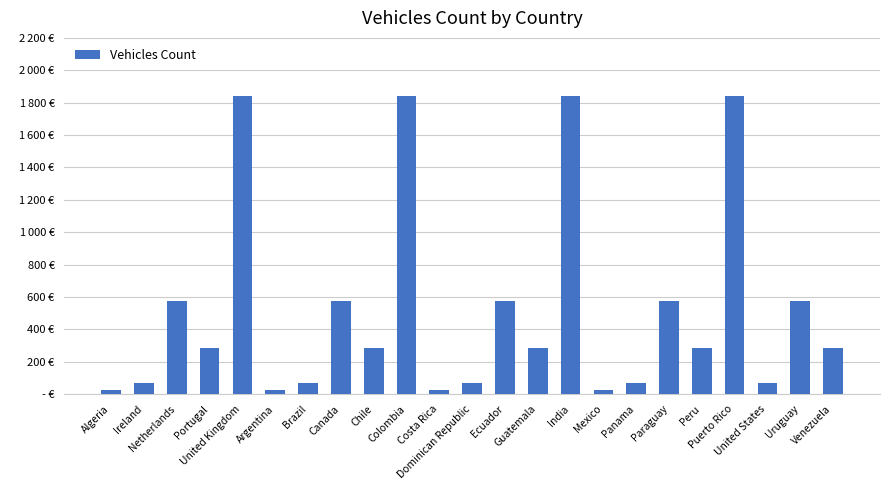

How many data points are less than 283?

9